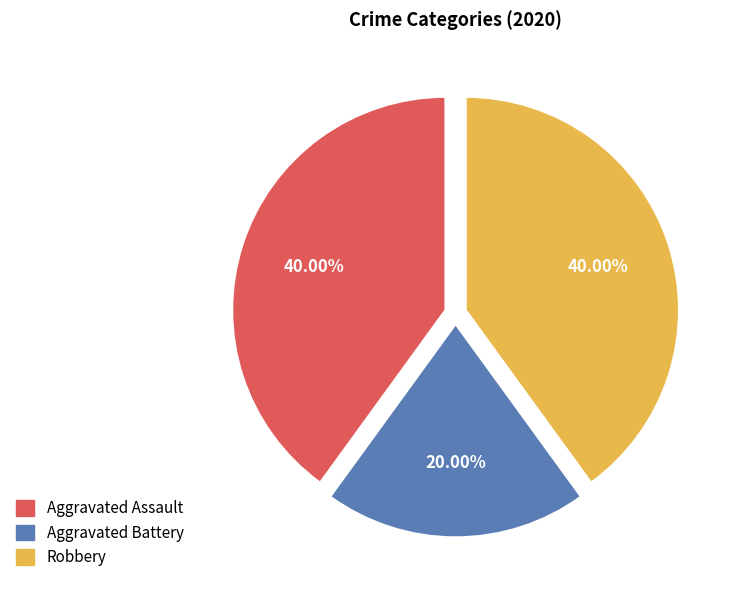

True or false: Aggravated Assault accounts for 26% of the total.

False